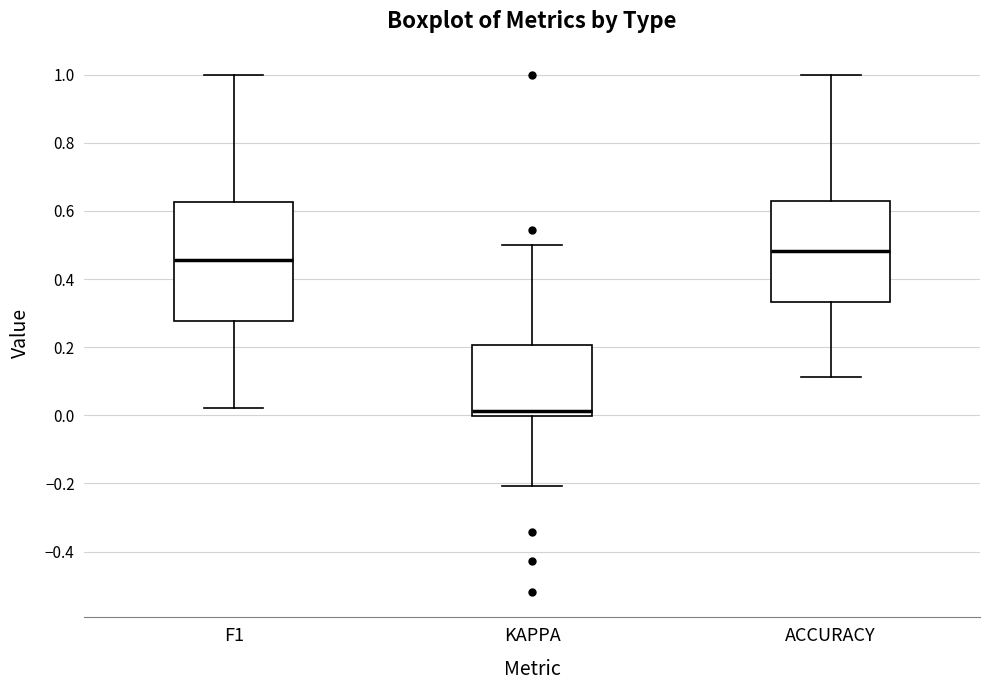

Where is the upper edge of the box for ACCURACY on the y-axis? The values are not printed on the chart, so give them approximately, as read against the axis.

0.64